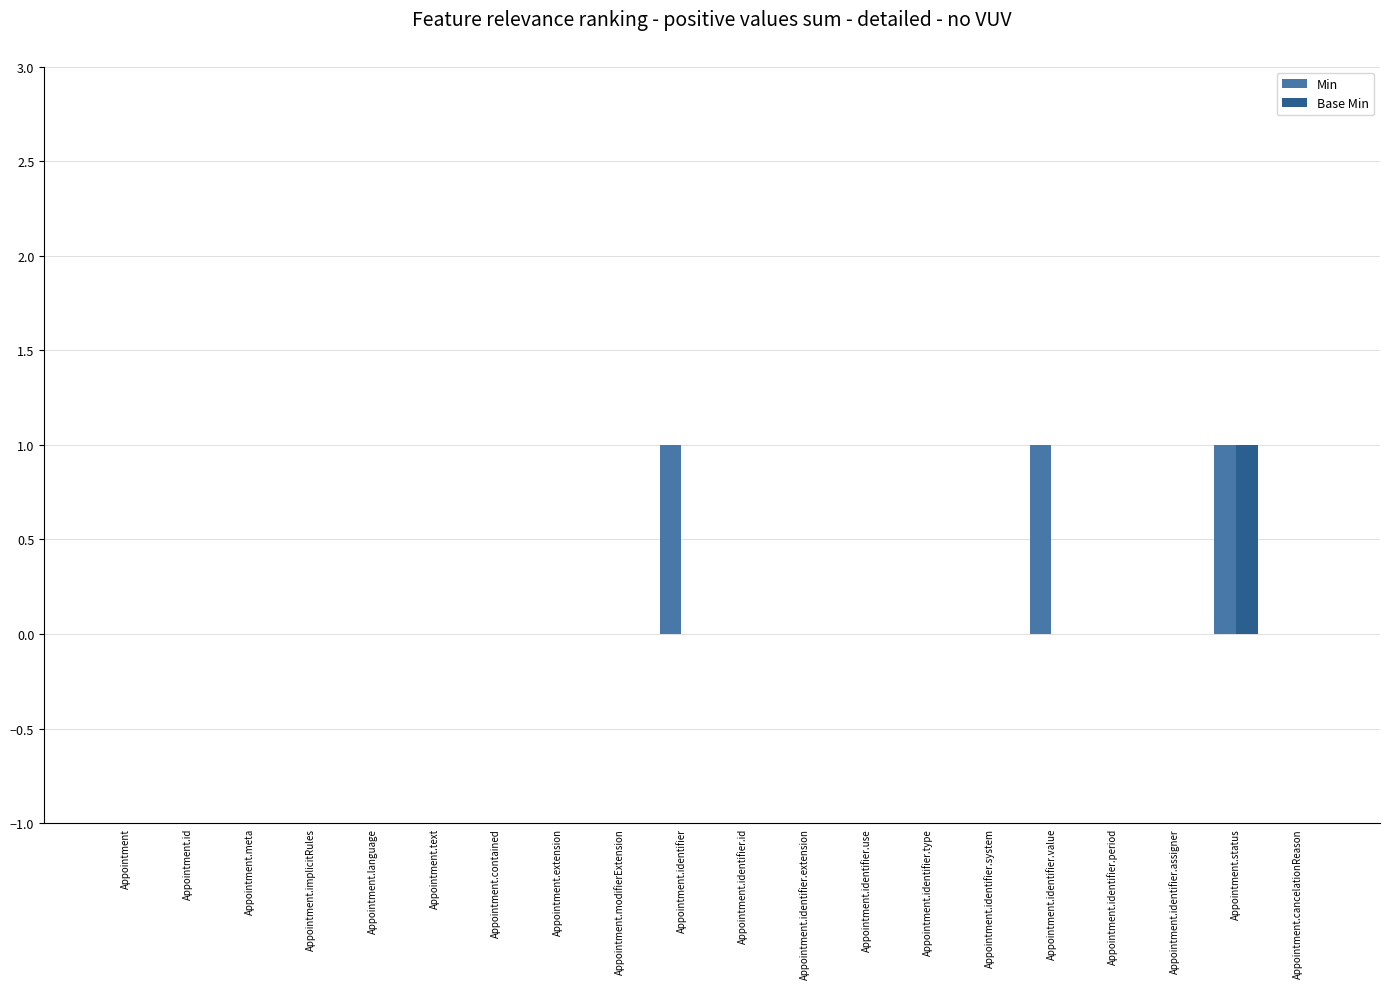

What is the sum of the Min values at Appointment.status and Appointment.identifier?

2